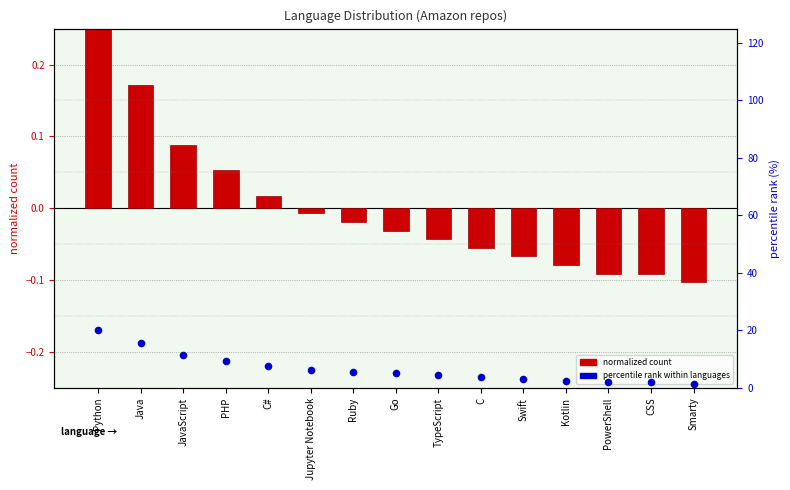

Which series has the widest spread of Y values?

percentile rank within languages